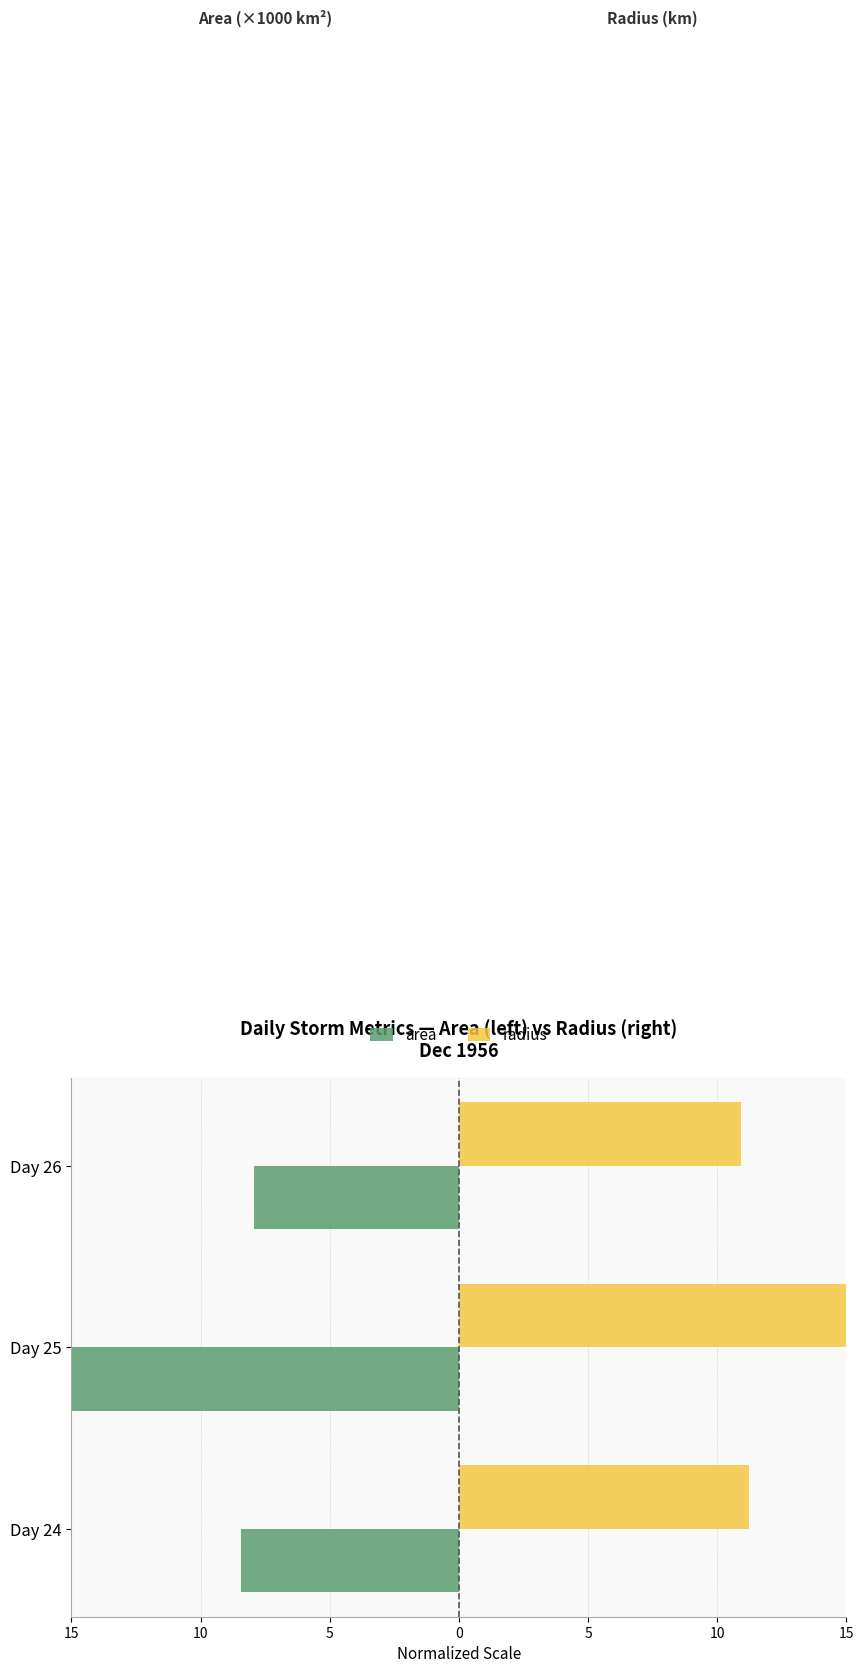

What are all the series names shown in the legend?

area, radius